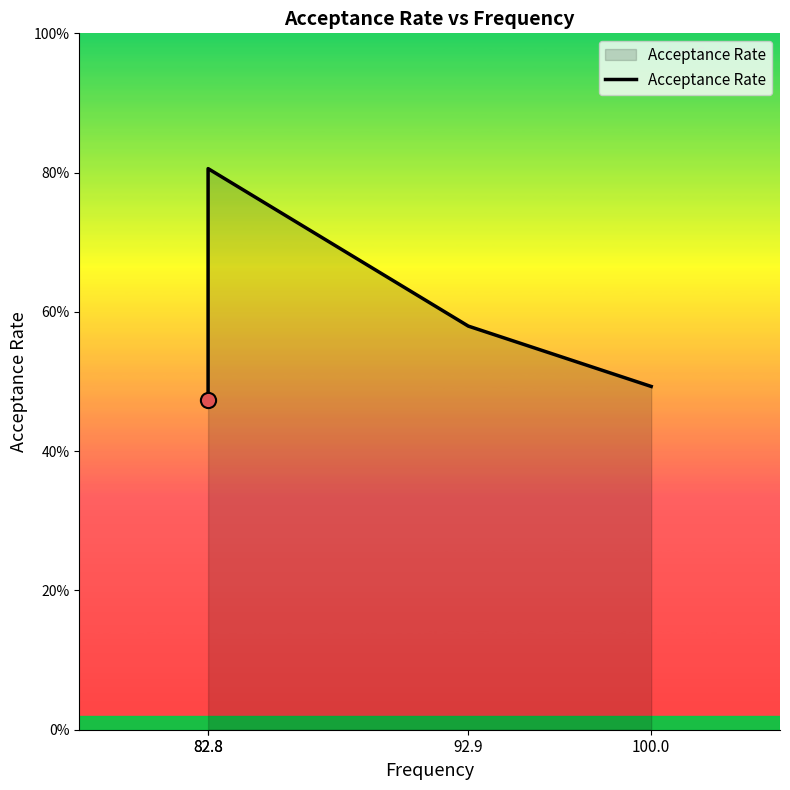

Between 82.8 and 100.0, which is larger?

100.0